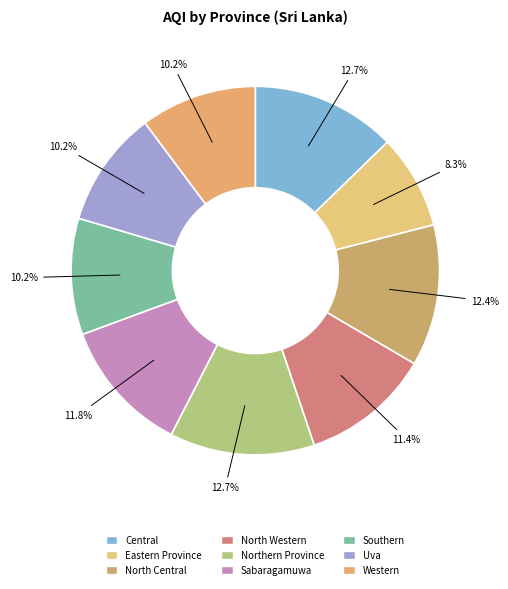

How many segments does this pie chart have?

9